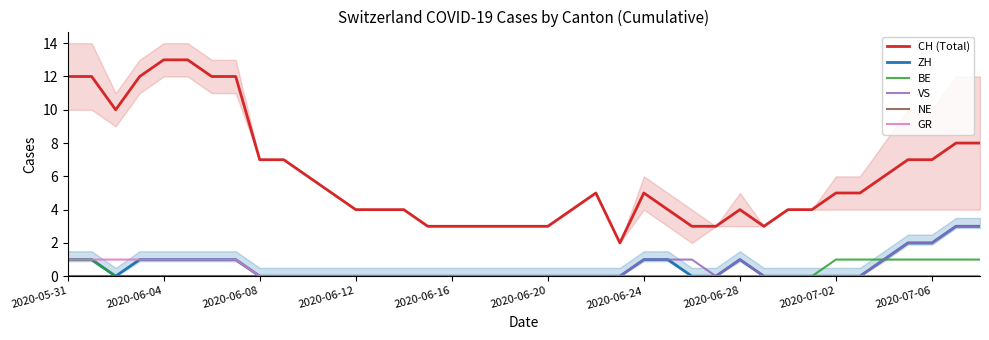

True or false: CH (Total) and ZH cross at least once.

False